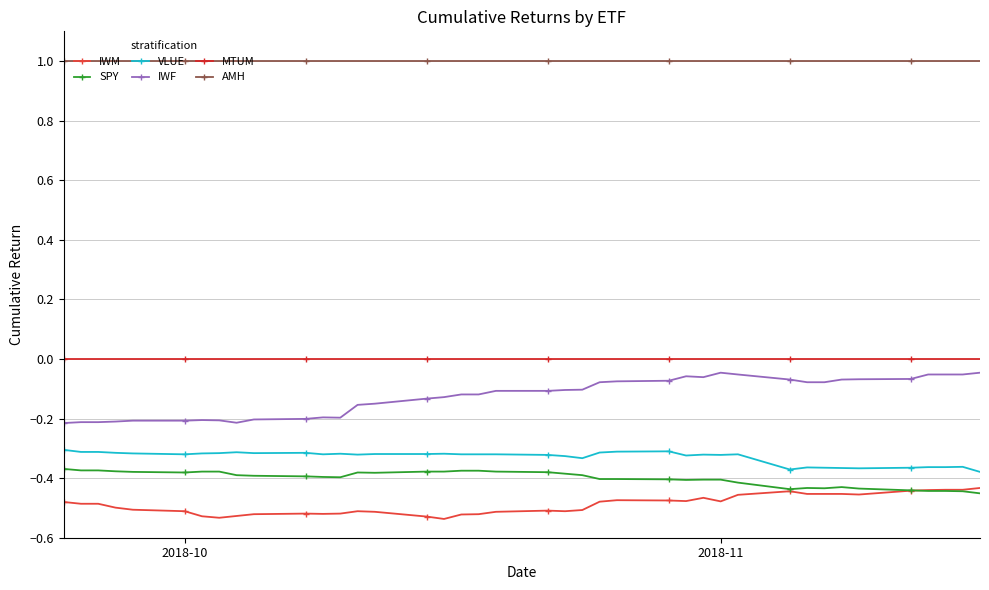

What is the greatest value displayed?

1.0